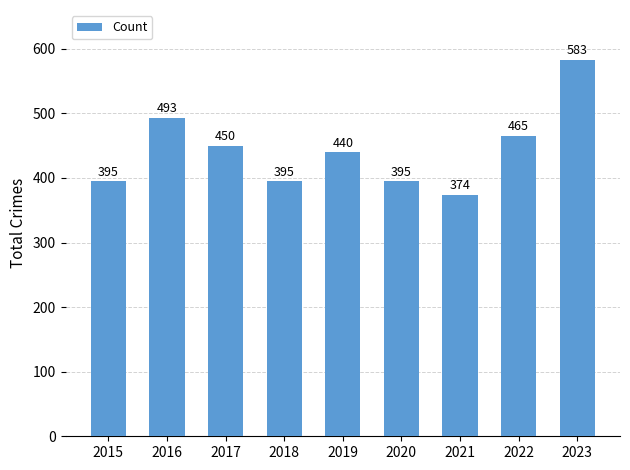

Reading left to right, list all the values displayed in this chart.

395	493	450	395	440	395	374	465	583